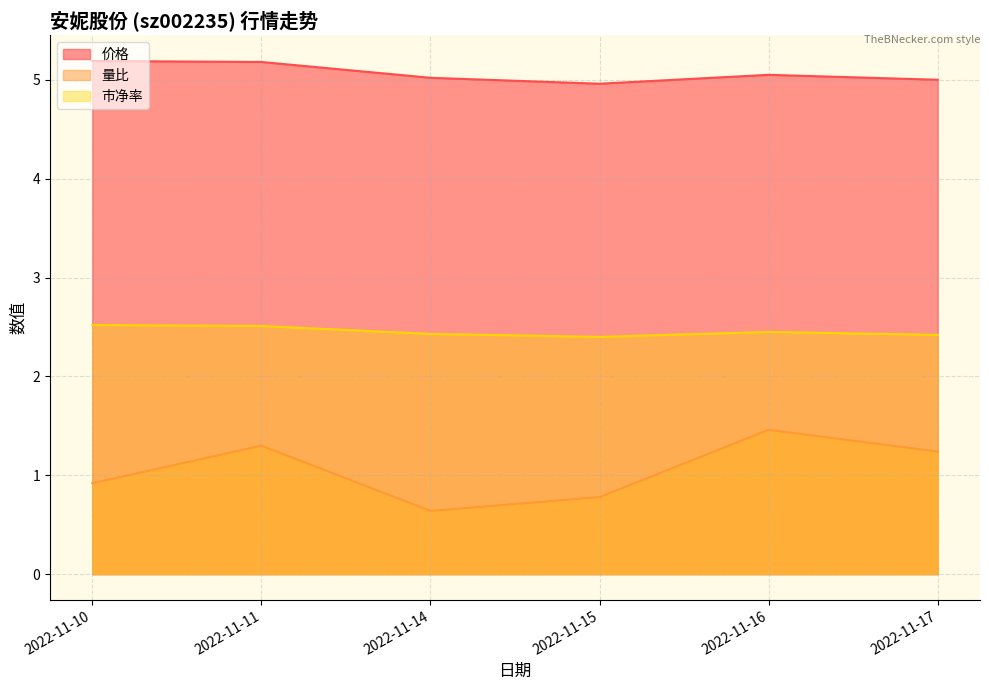

How many interior local peaks does the 价格 series have?

1